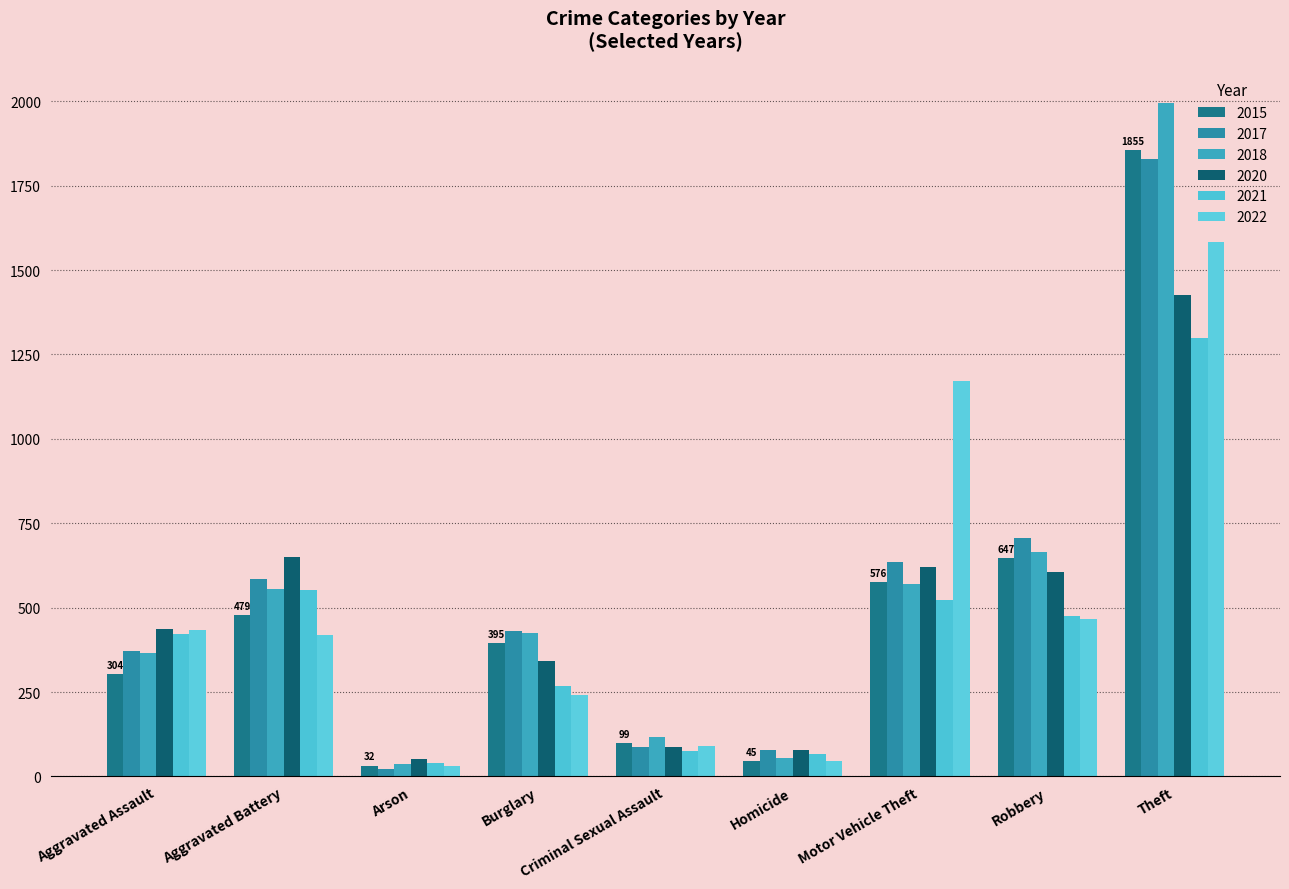

At which category is the sum across all series the highest?

Theft